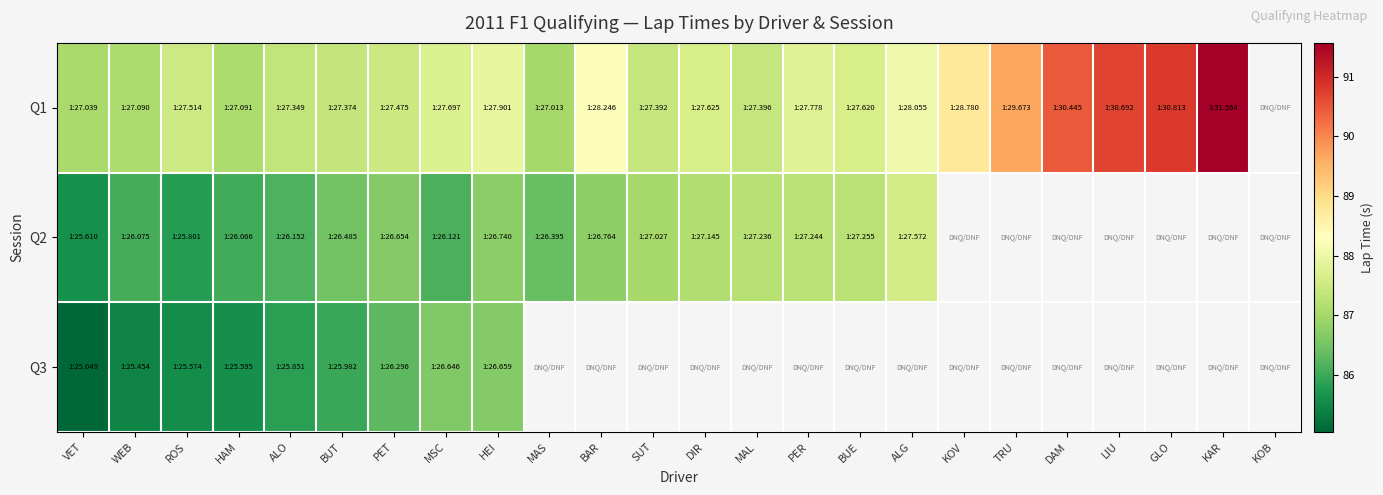

At which label is Q3 closest to 85?

VET